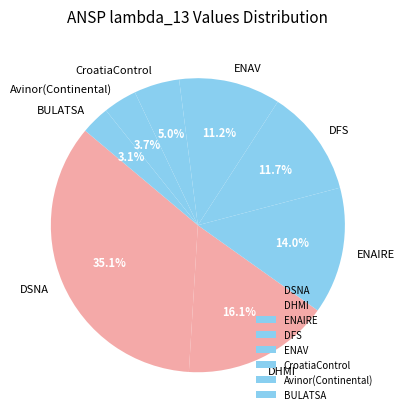

What percentage is NOT represented by ENAIRE?

86.0%